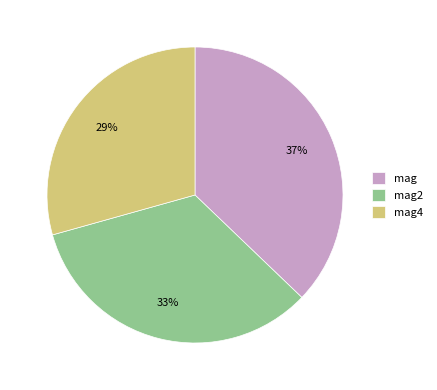

Combined, do mag4 and mag2 account for over 50%?

Yes